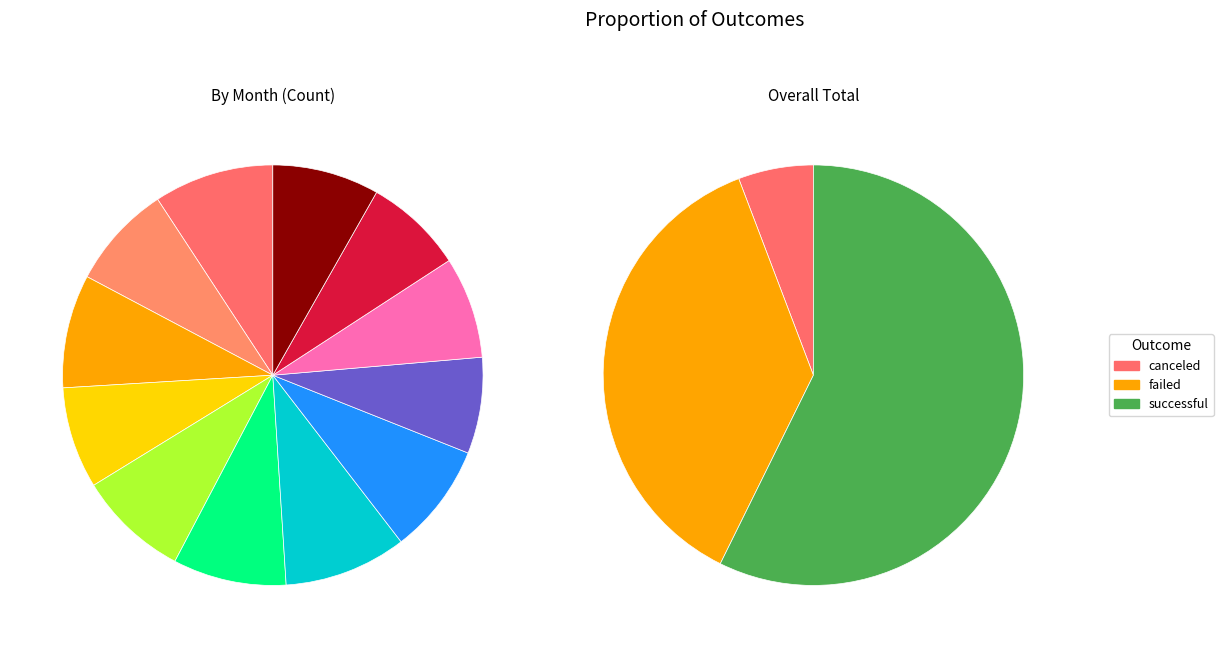

Rank the series at Feb from lowest to highest value.

canceled, failed, successful